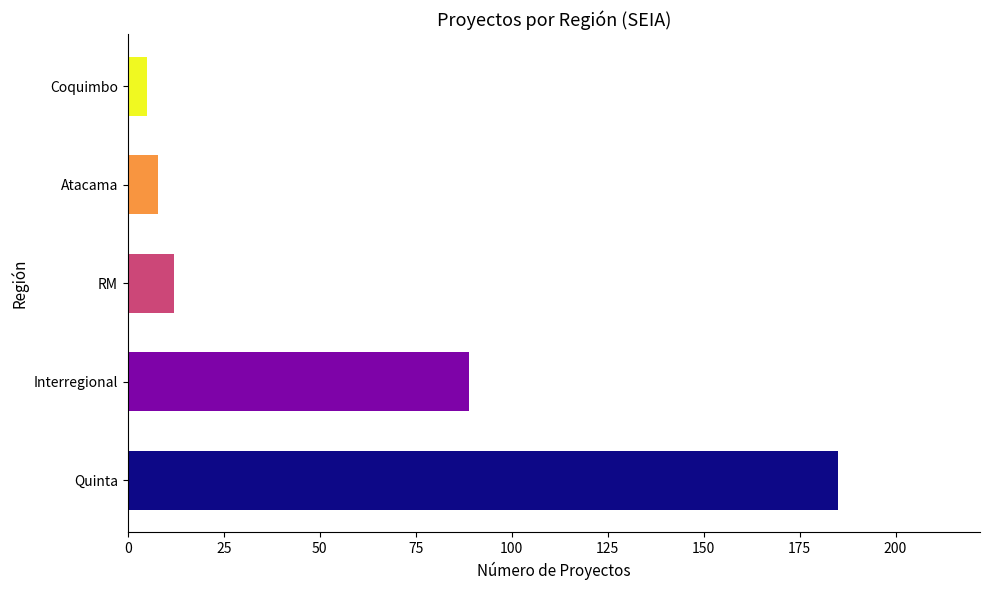

What is the maximum value shown in the chart?

185